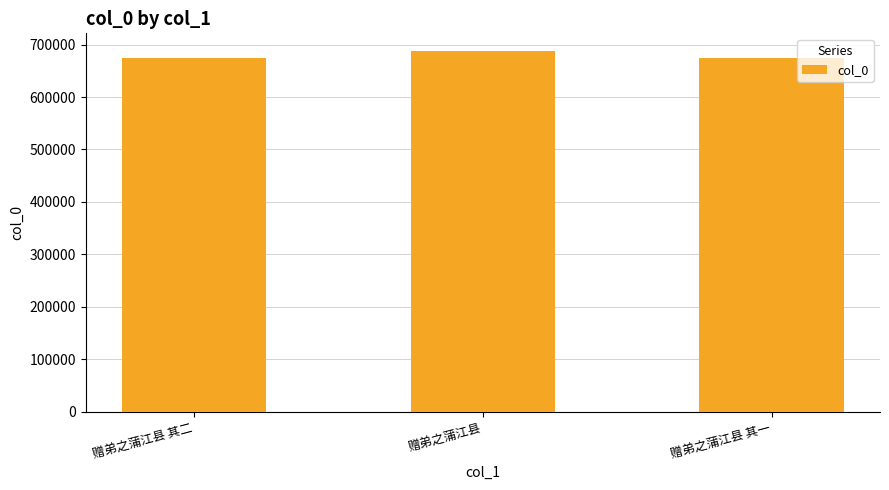

Approximately how many times larger is the value at 赠弟之蒲江县 其一 compared to 赠弟之蒲江县 其二?

1.0